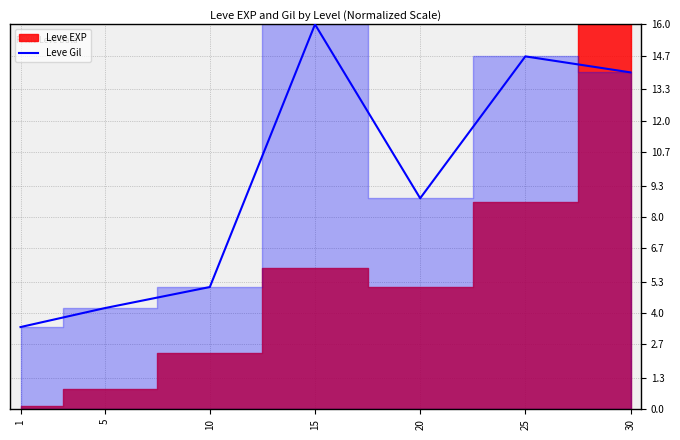

How many data points does each series have?

7